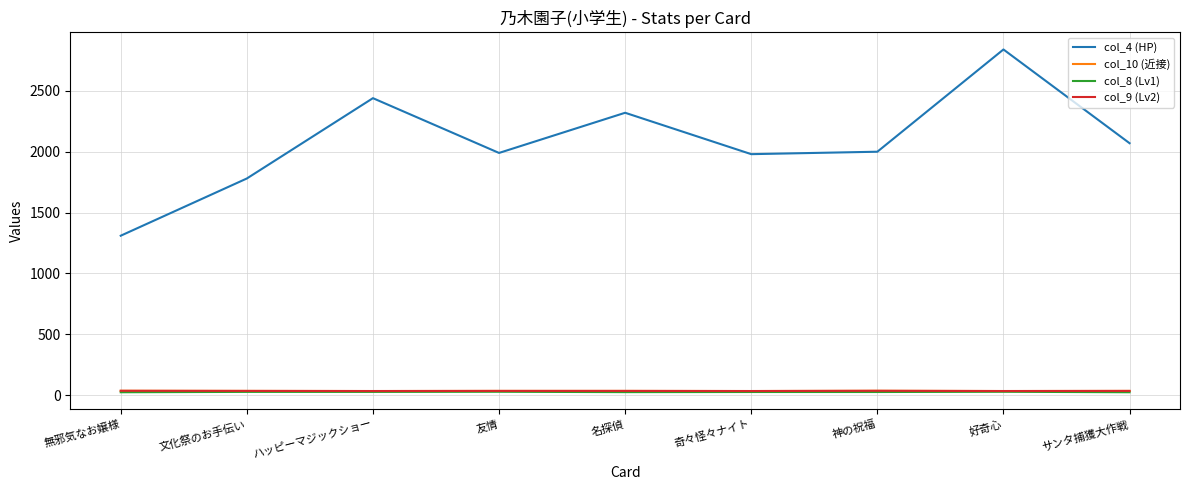

How many lines are shown in the chart?

4